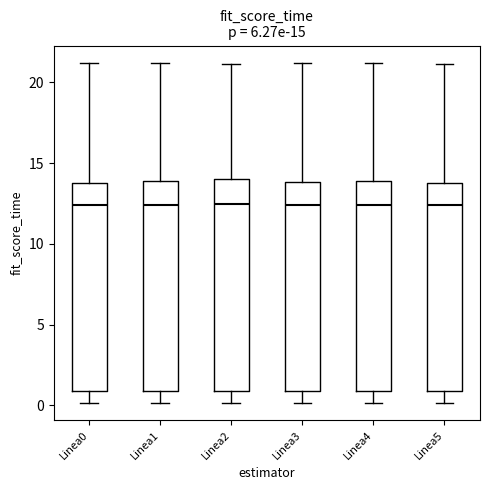

Reading left to right, read every box against the y-axis: the position of its median line, the range the box covers, and the ends of its whiskers. The values are not printed on the chart, so give them approximately, as read against the axis.

Linea0: median 12.5, box 1.0 to 14.0, whiskers 0.0 to 21.0
Linea1: median 12.5, box 1.0 to 14.0, whiskers 0.0 to 21.0
Linea2: median 12.5, box 1.0 to 14.0, whiskers 0.0 to 21.0
Linea3: median 12.5, box 1.0 to 14.0, whiskers 0.0 to 21.0
Linea4: median 12.5, box 1.0 to 14.0, whiskers 0.0 to 21.0
Linea5: median 12.5, box 1.0 to 14.0, whiskers 0.0 to 21.0